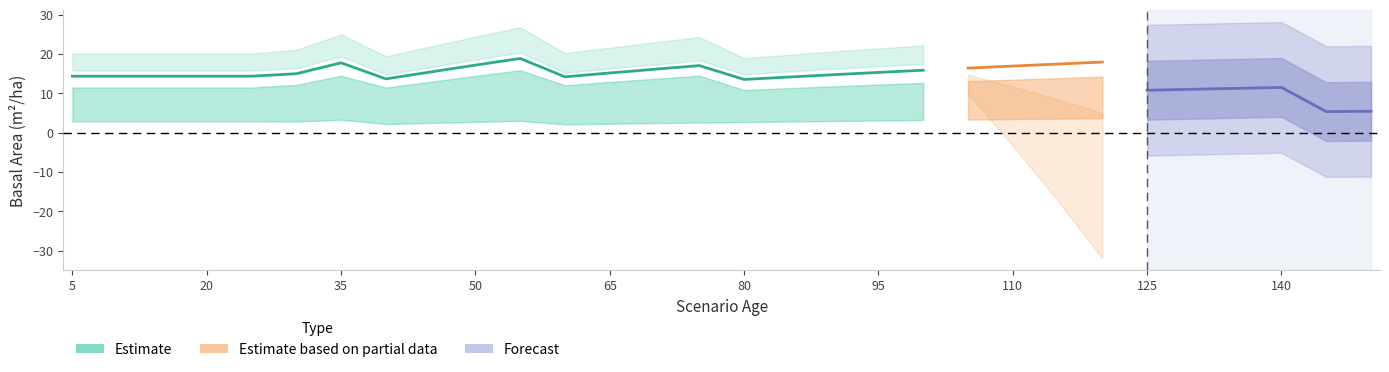

Is this an area chart (filled region under the line)?

No